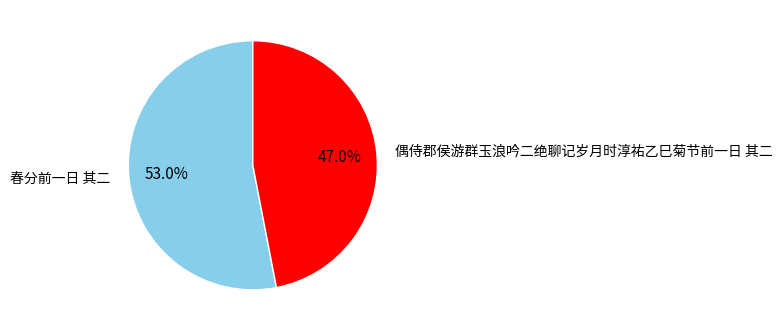

To the nearest percent, what is the average slice percentage?

50%